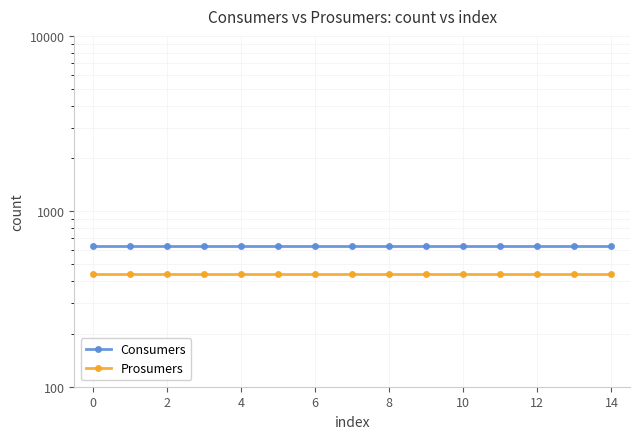

How many lines are shown in the chart?

2